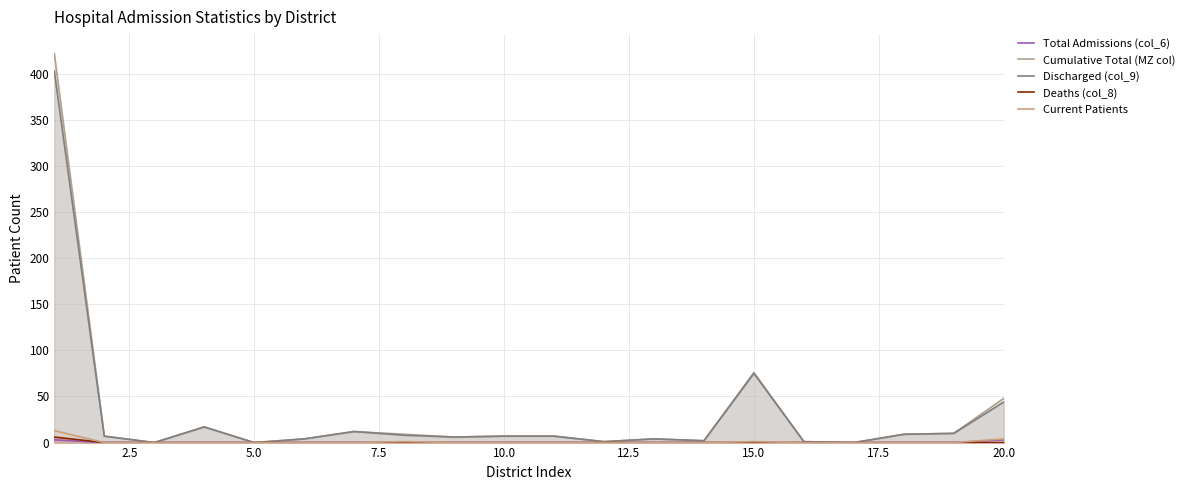

Does the chart display data point markers on the line(s)?

No